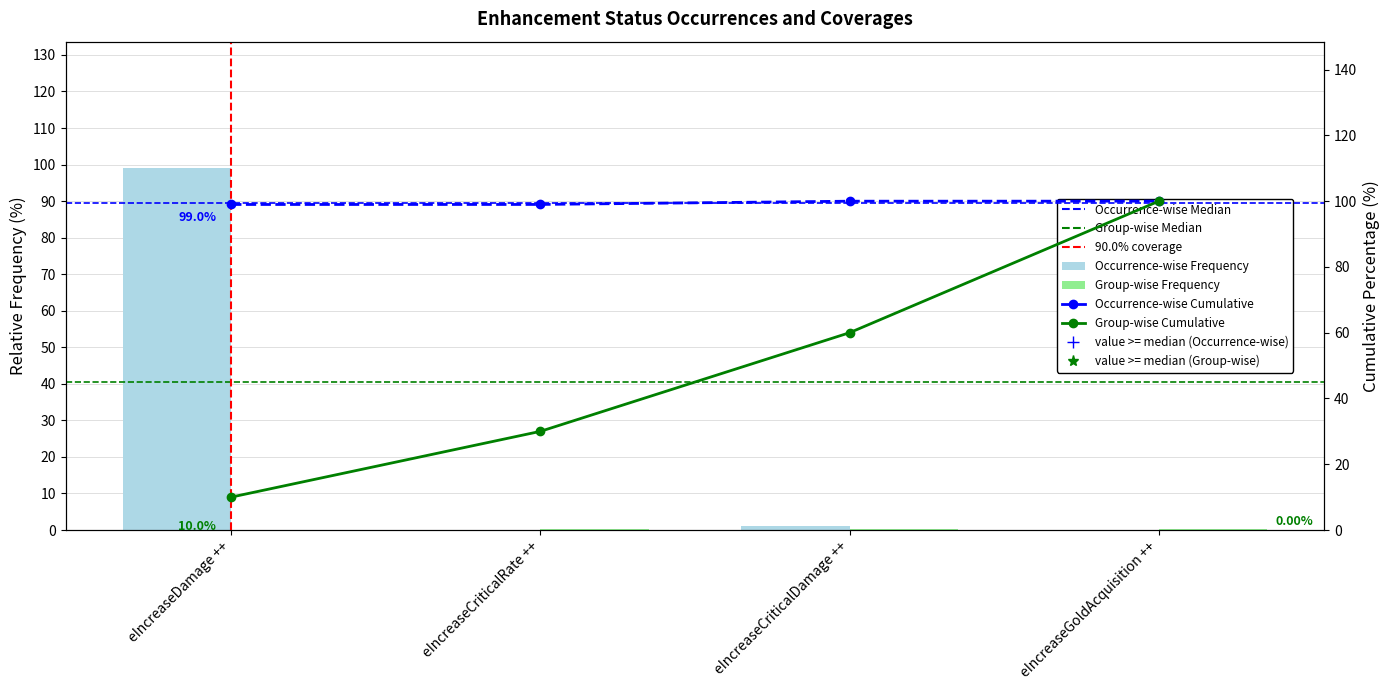

What is the sum of the enhancement_id values at eIncreaseGoldAcquisition ++ and eIncreaseCriticalRate ++?

130.0